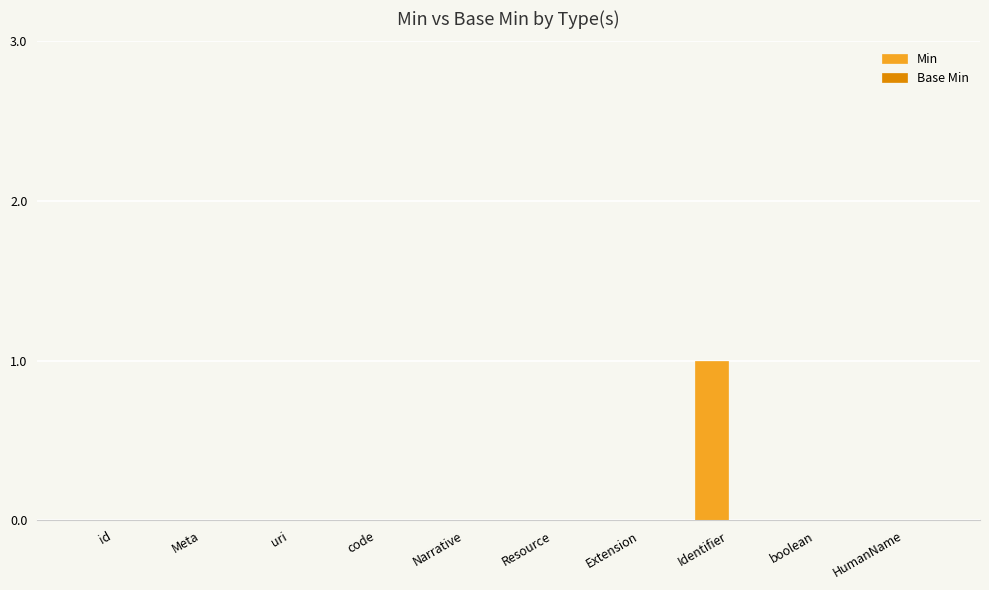

Which label corresponds to the largest value in the chart?

Identifier